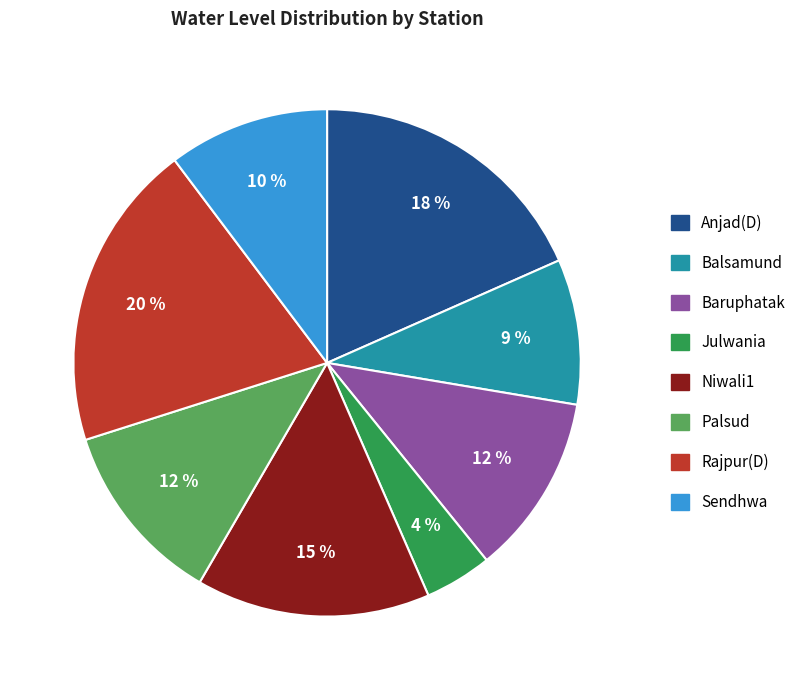

To the nearest percent, what is the average slice percentage?

12%